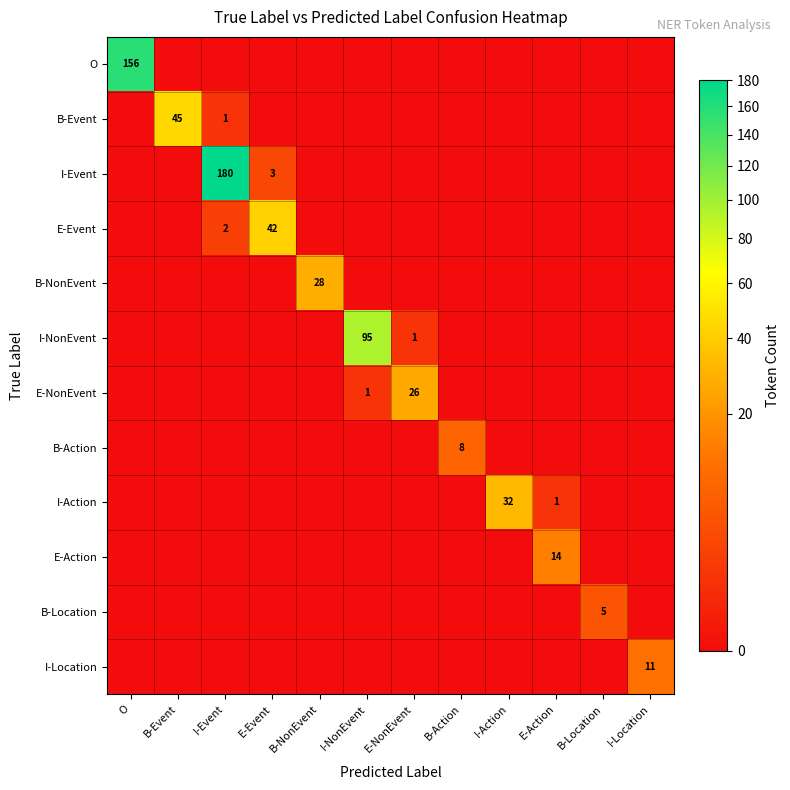

Rank the series by their maximum value, from highest to lowest.

I-Event, O, I-NonEvent, B-Event, E-Event, I-Action, B-NonEvent, E-NonEvent, E-Action, I-Location, B-Action, B-Location